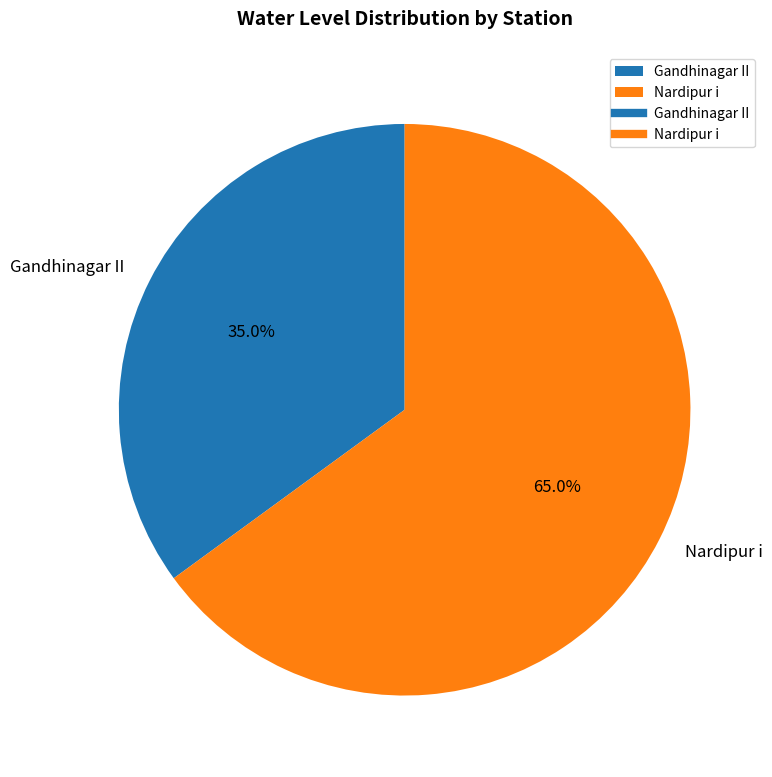

Does Gandhinagar II account for over 50% of the chart?

No